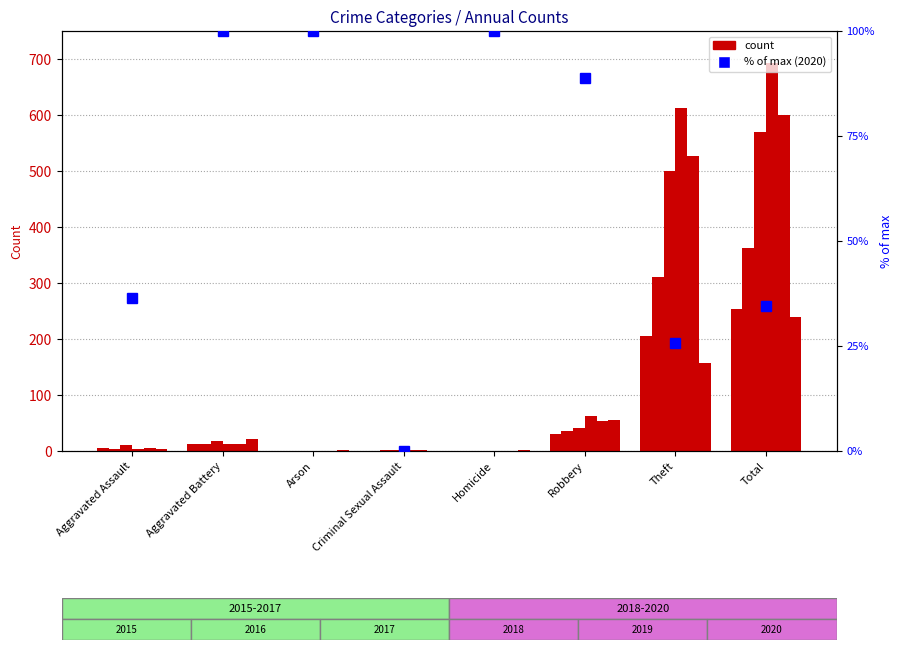

The value at Aggravated Assault is 36.4. True or false?

True